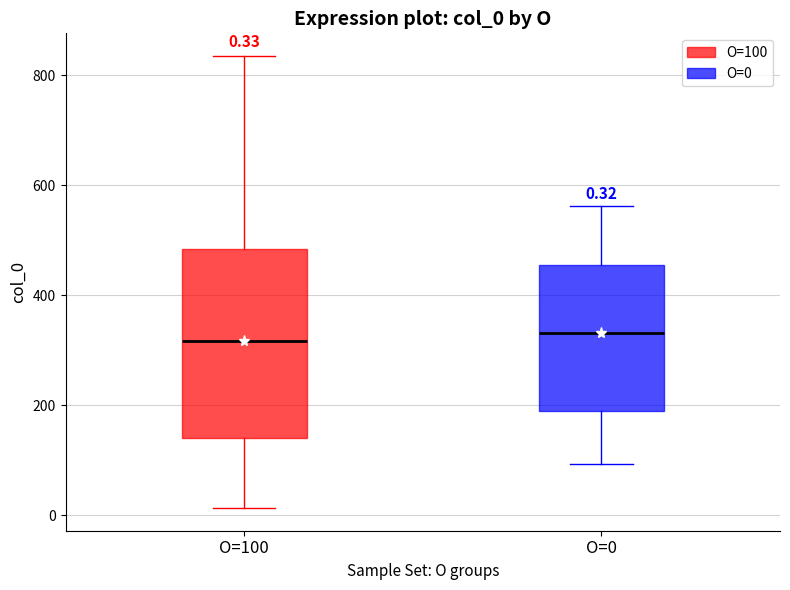

Comparing the boxes themselves (not the whiskers), which one is the tallest?

O=100